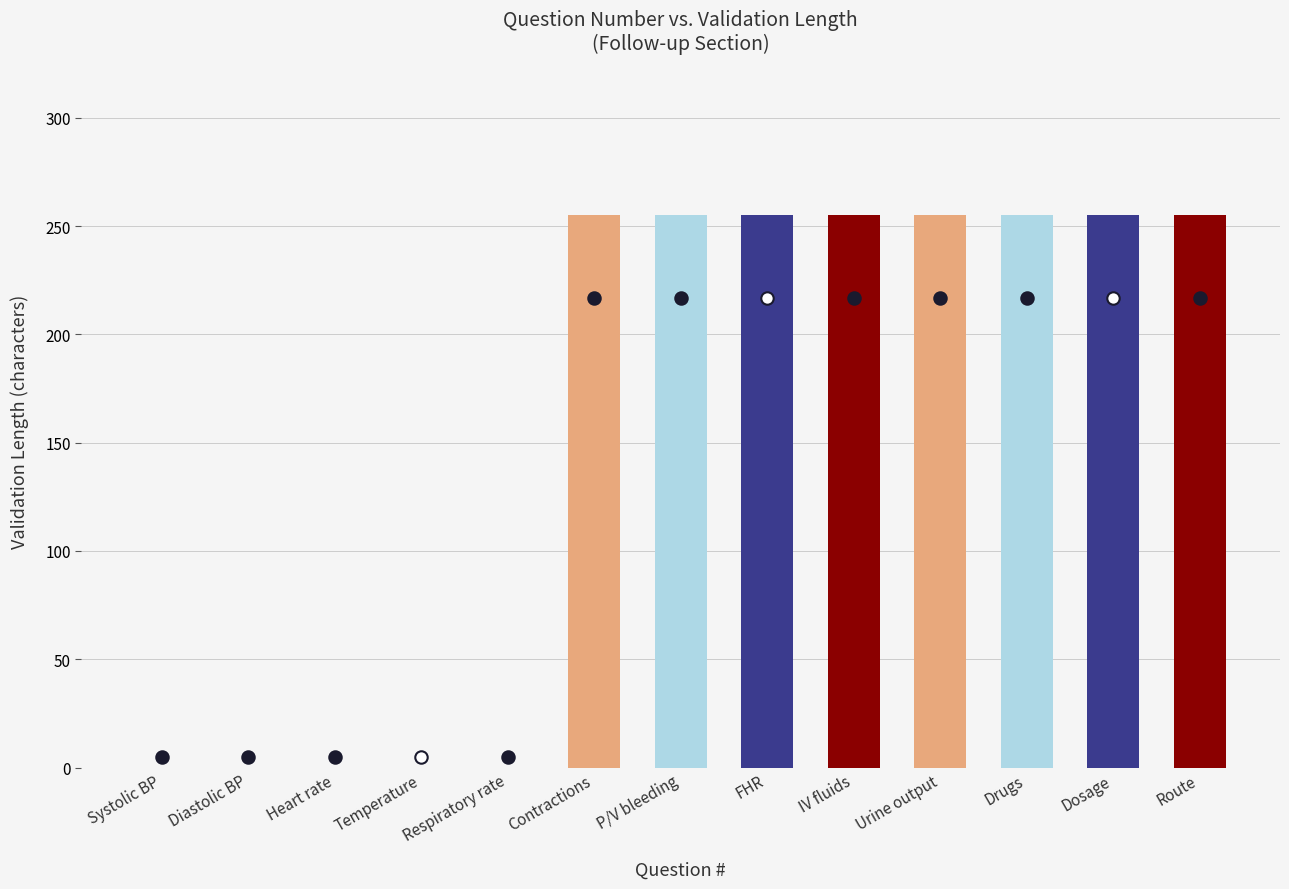

Between Contractions and IV fluids, which is larger?

Contractions